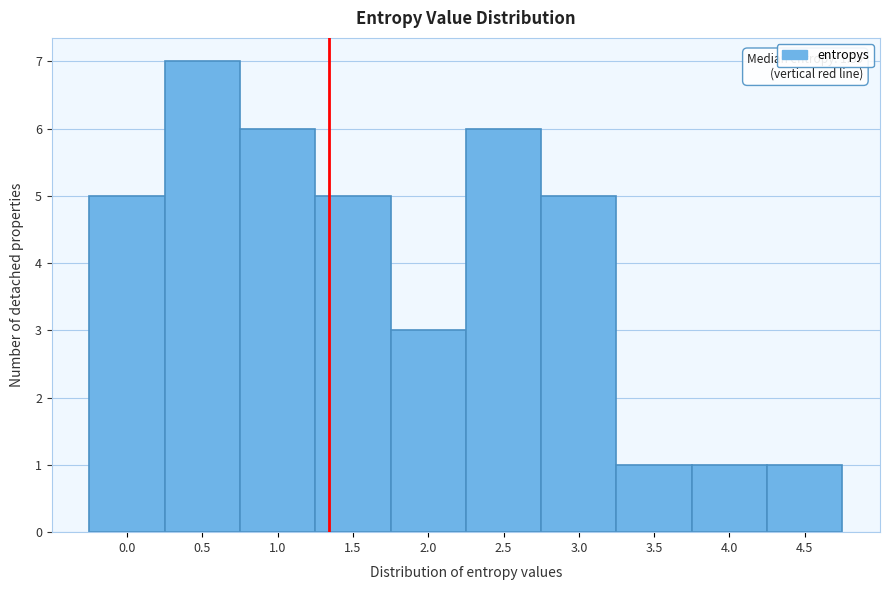

Reading left to right, extract all data points from this chart.

5	7	6	5	3	6	5	1	1	1